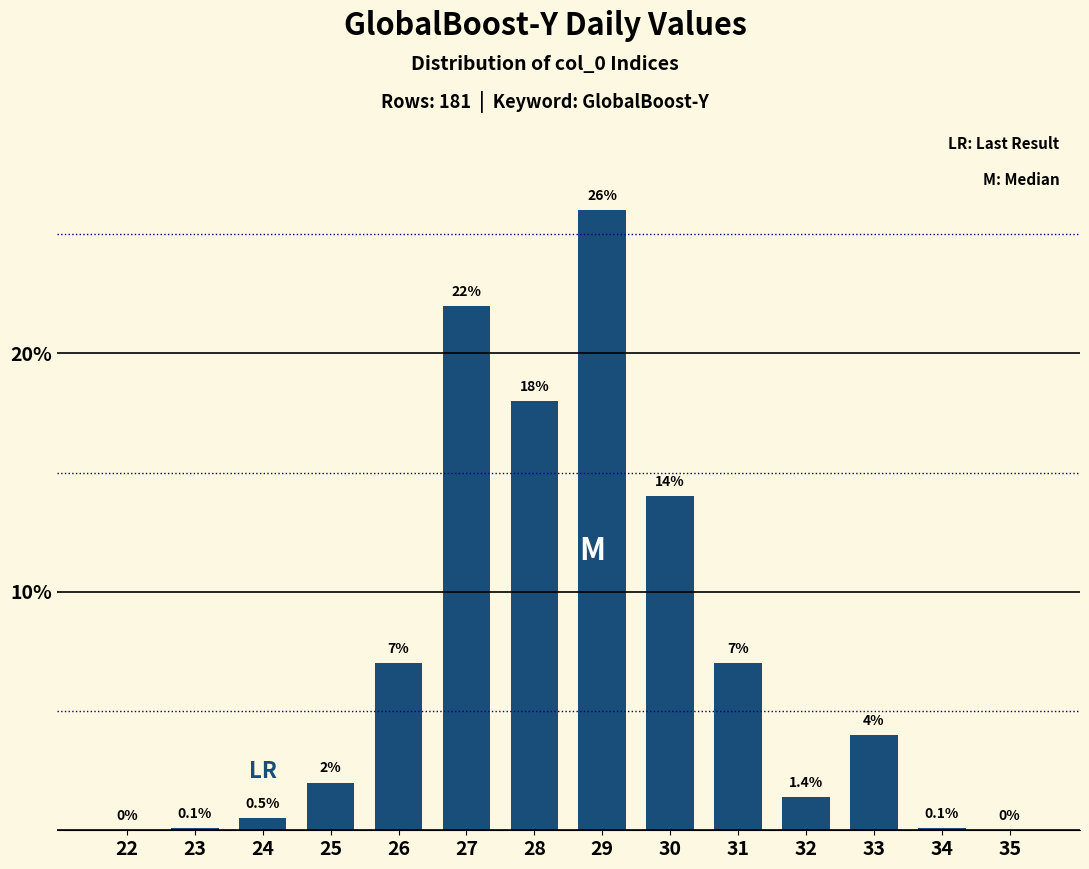

Reading left to right, list all the values displayed in this chart.

22=0.0	23=0.1	24=0.5	25=2.0	26=7.0	27=22.0	28=18.0	29=26.0	30=14.0	31=7.0	32=1.4	33=4.0	34=0.1	35=0.0